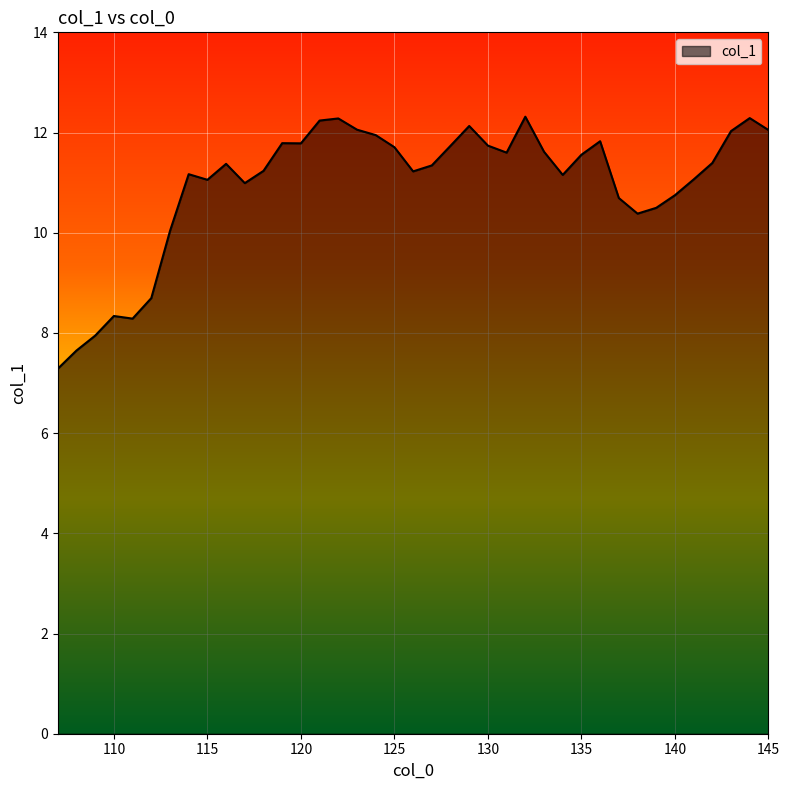

What is the minimum value shown in the chart?

7.3